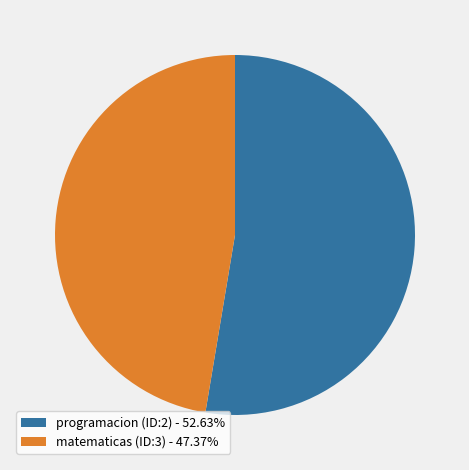

Approximately how many times larger is the value at programacion (ID:2) compared to matematicas (ID:3)?

1.1